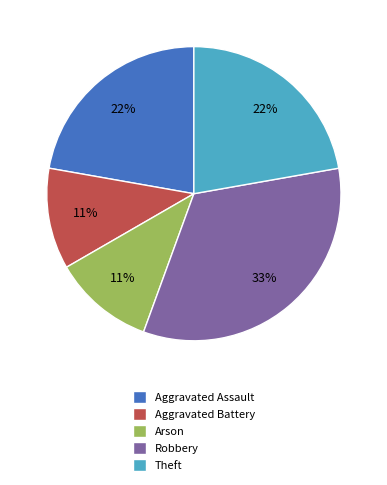

To the nearest percent, what is the difference between the Aggravated Assault and Arson slice percentages?

11%